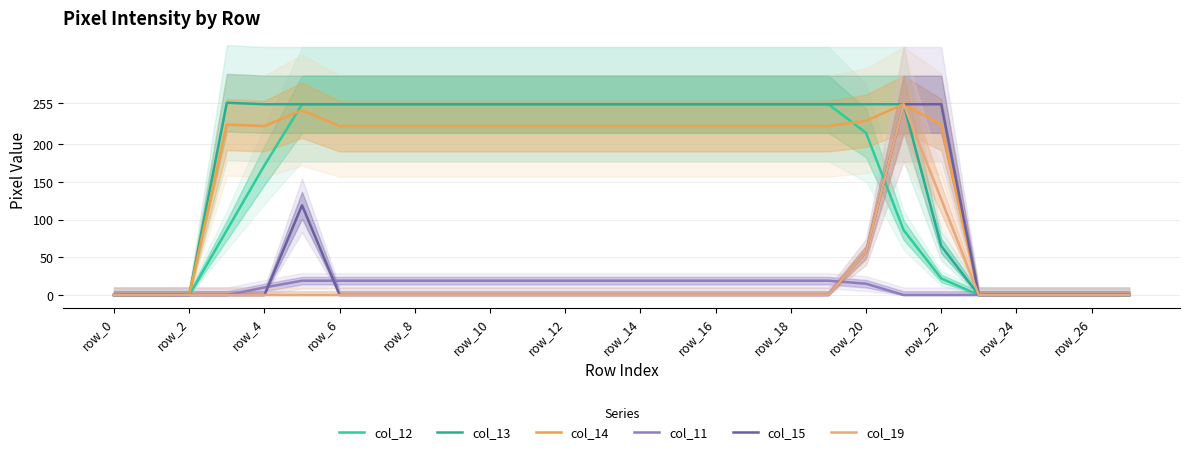

What are all the series names shown in the legend?

col_12, col_13, col_14, col_11, col_15, col_19